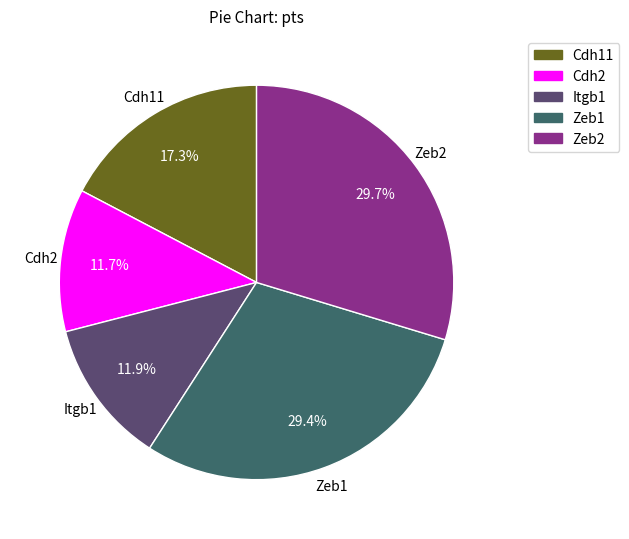

Do Itgb1 and Zeb2 together represent more than half of the pie?

No